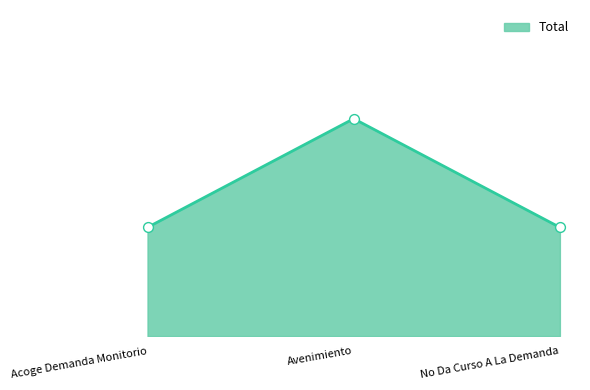

Approximately how many times larger is the value at Acoge Demanda Monitorio compared to No Da Curso A La Demanda?

1.0